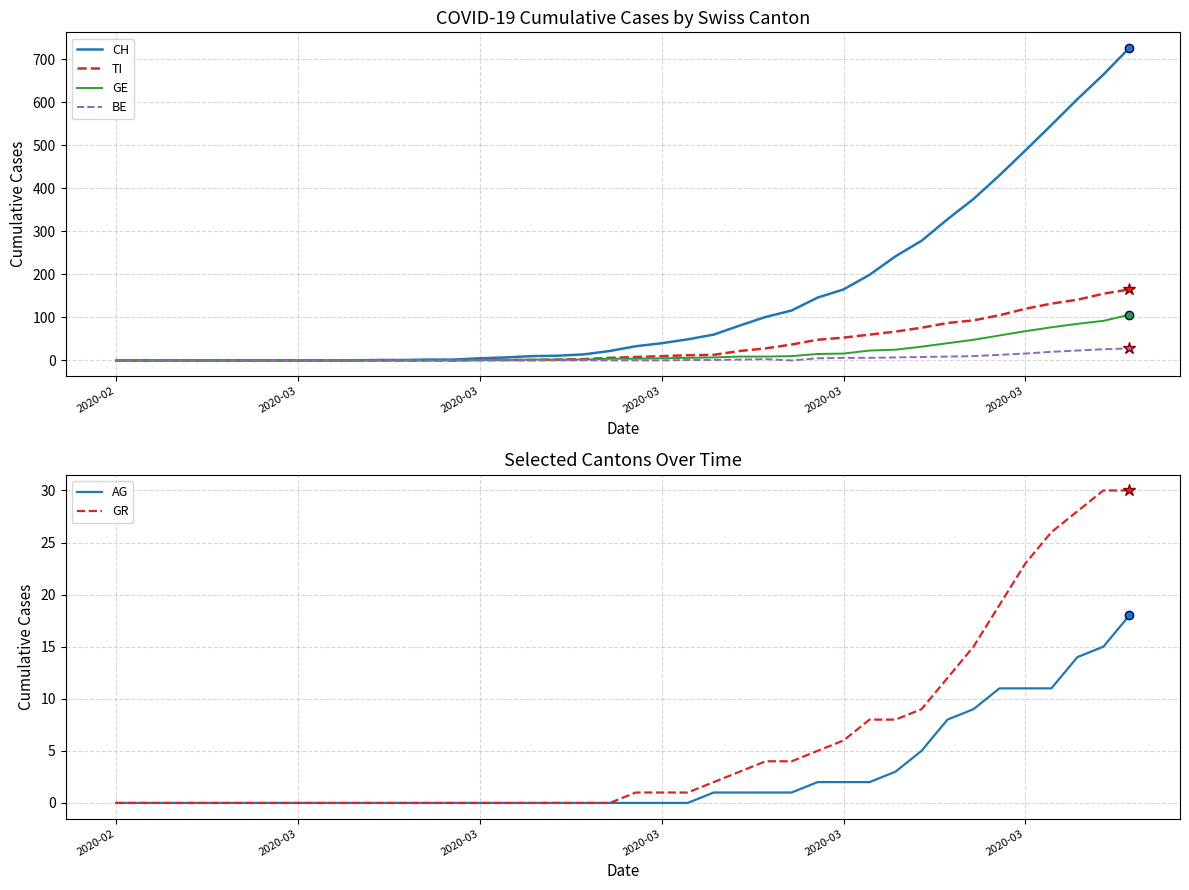

Which series has the largest total across all categories?

CH